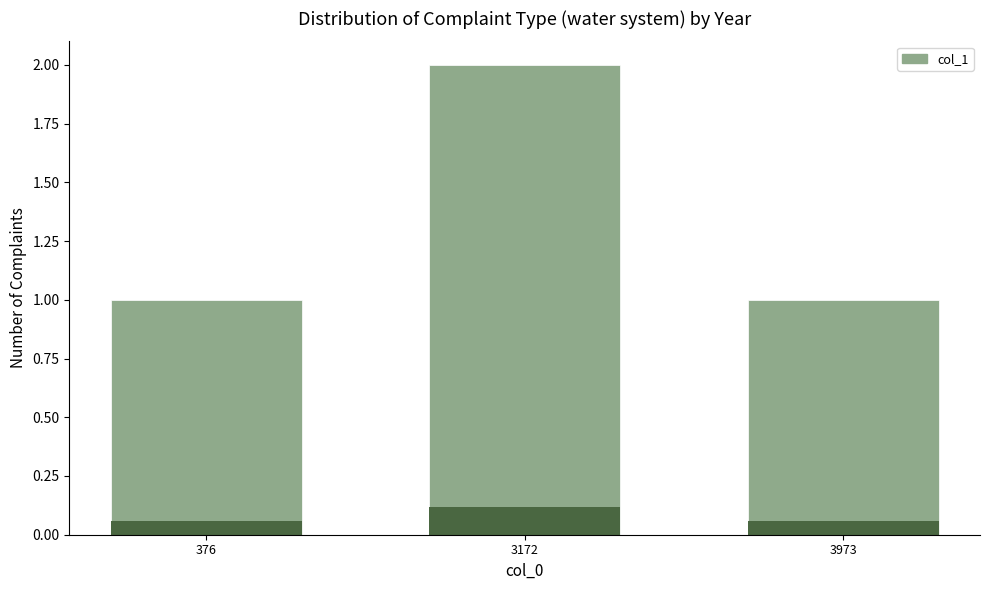

Reading left to right, extract all data points from this chart.

376=1	3172=2	3973=1